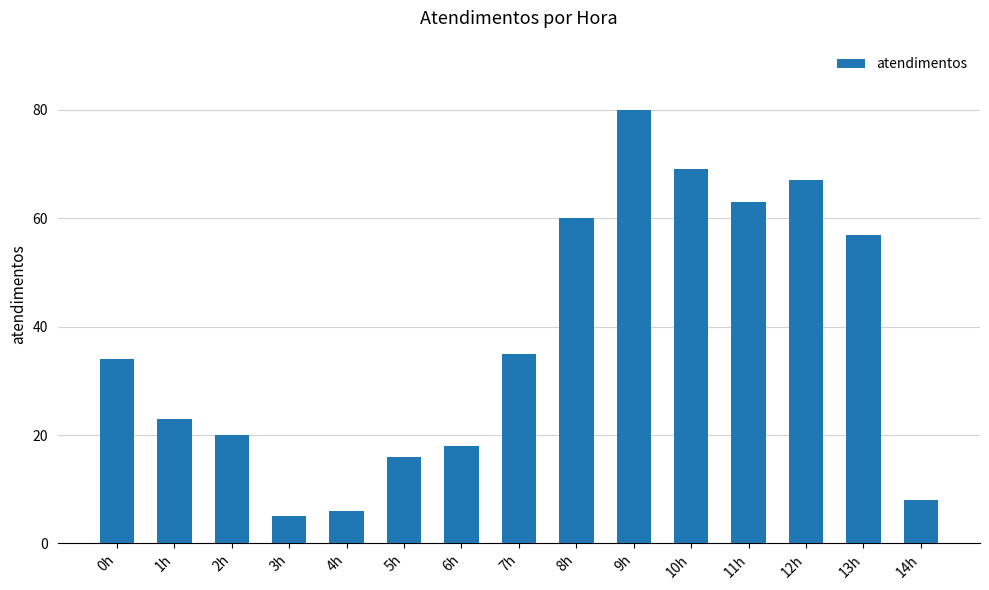

Which has a higher value, 13h or 11h?

11h